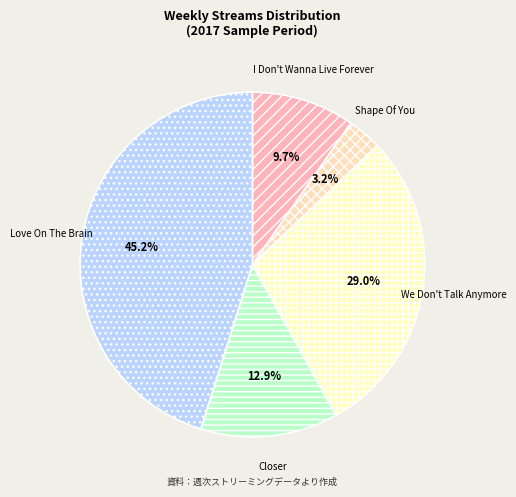

To the nearest percent, what is the difference between the largest and smallest slice percentages?

42%